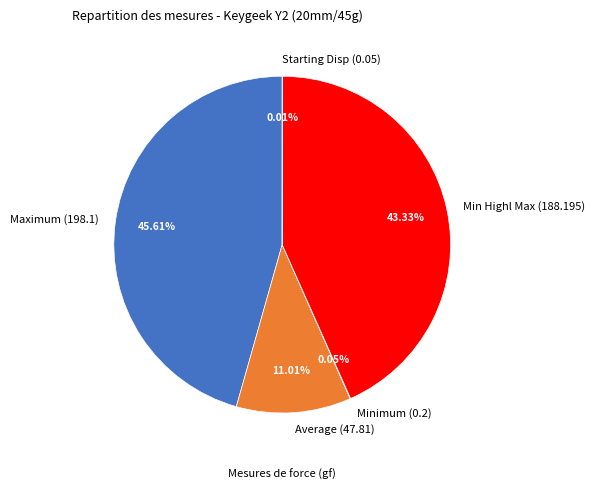

Is the sum of Min Highl Max (188.195) and Average (47.81) greater than half?

Yes